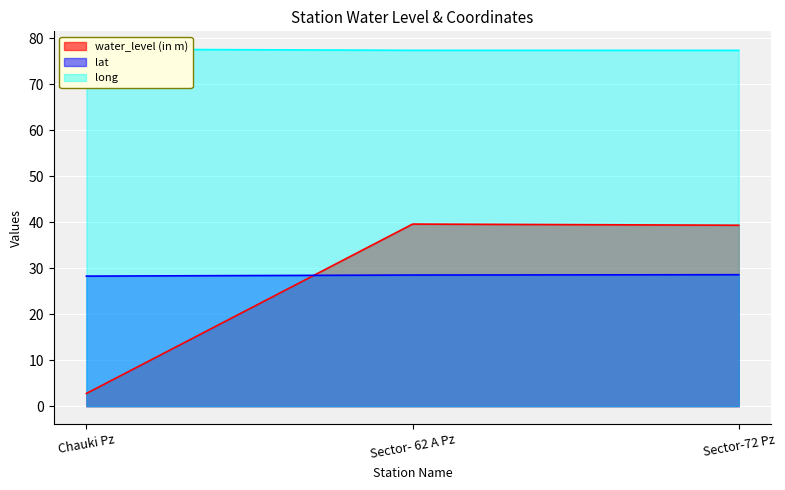

Reading left to right, transcribe all the data shown in this chart.

water_level (in m): 2.8	39.6	39.4
lat: 28.3	28.5	28.6
long: 77.6	77.4	77.4